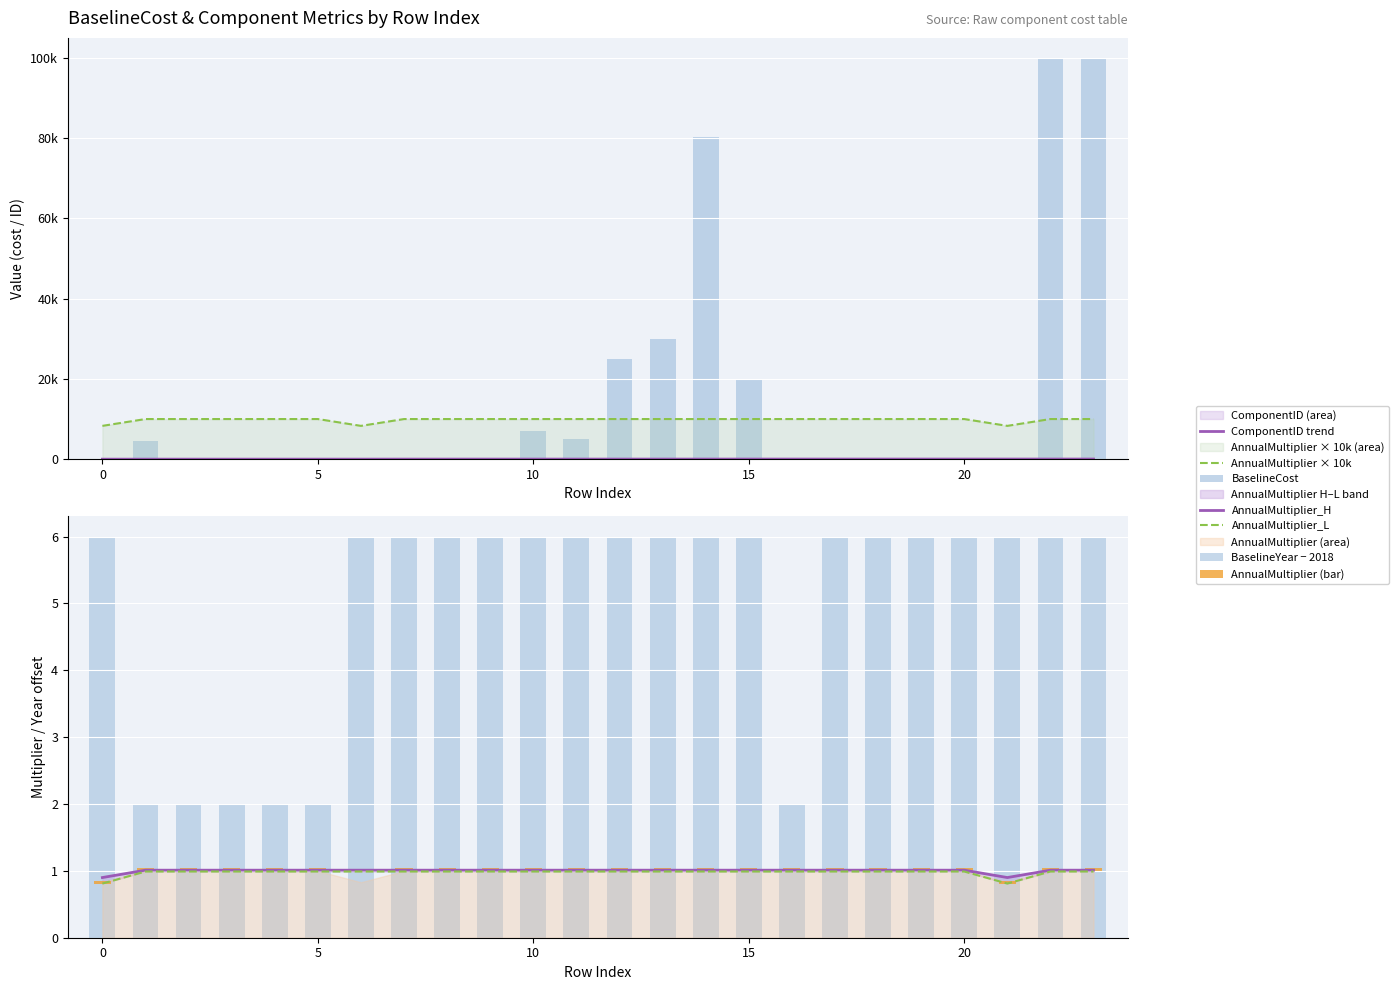

What is the difference between the ComponentID values at 18 and 16?

2.0